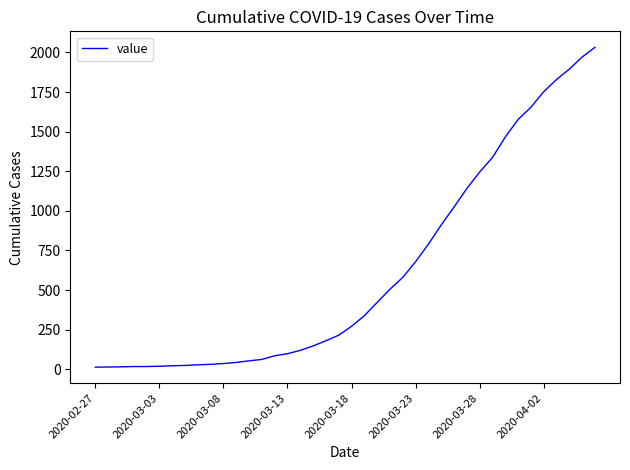

What is the greatest value displayed?

2032